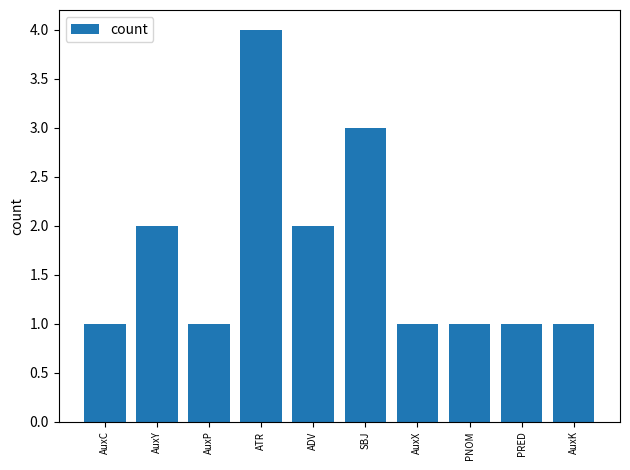

The value at AuxP is 0. True or false?

False